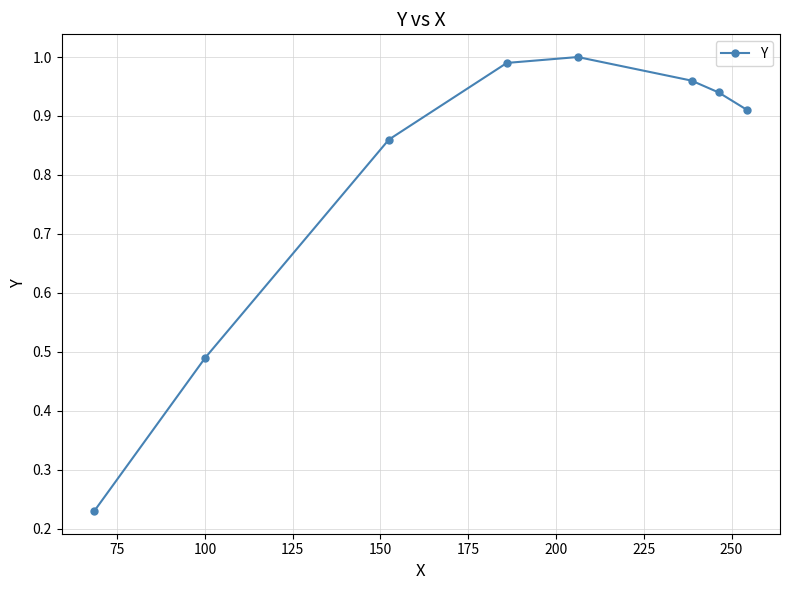

How many points are higher than both their immediate neighbors (excluding endpoints)?

1